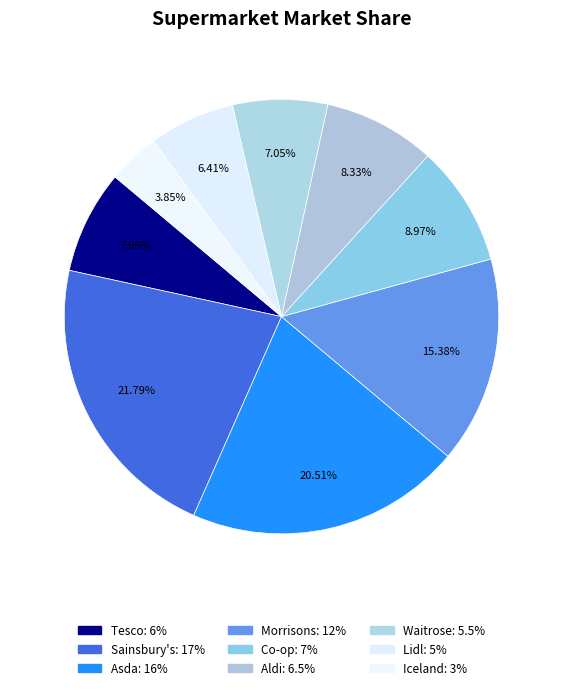

How many segments does this pie chart have?

9